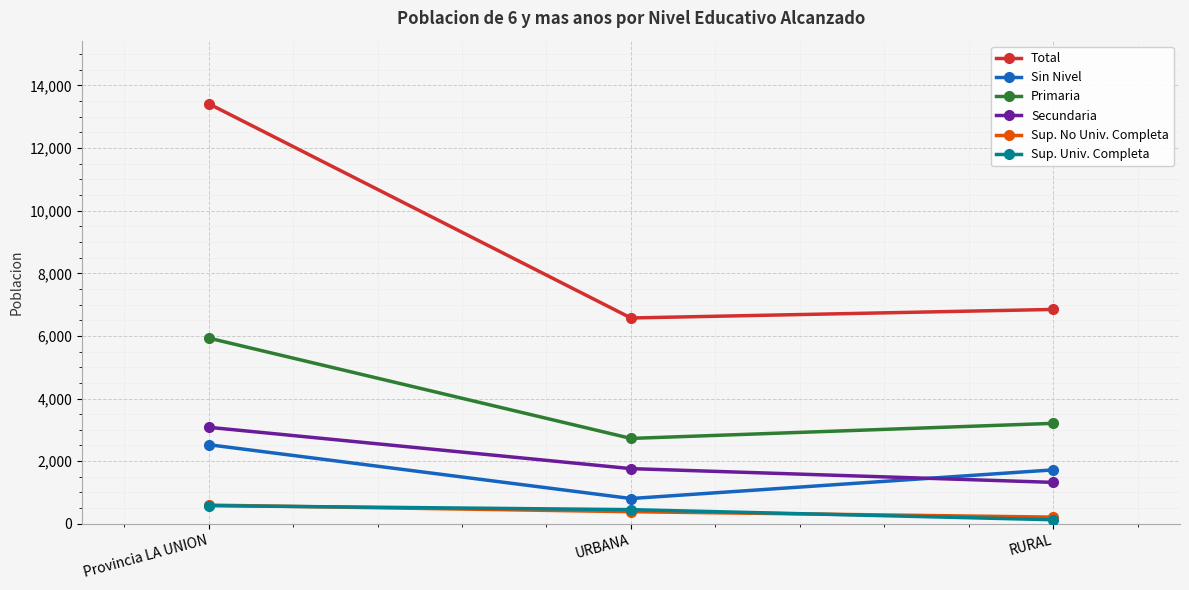

How many lines are shown in the chart?

6